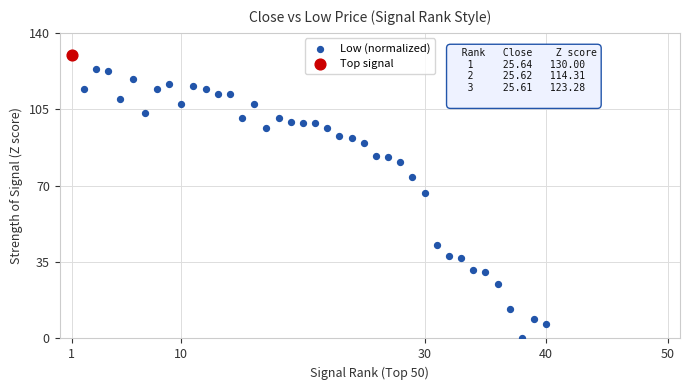

What are all the series names shown in the legend?

Low (normalized), Top signal